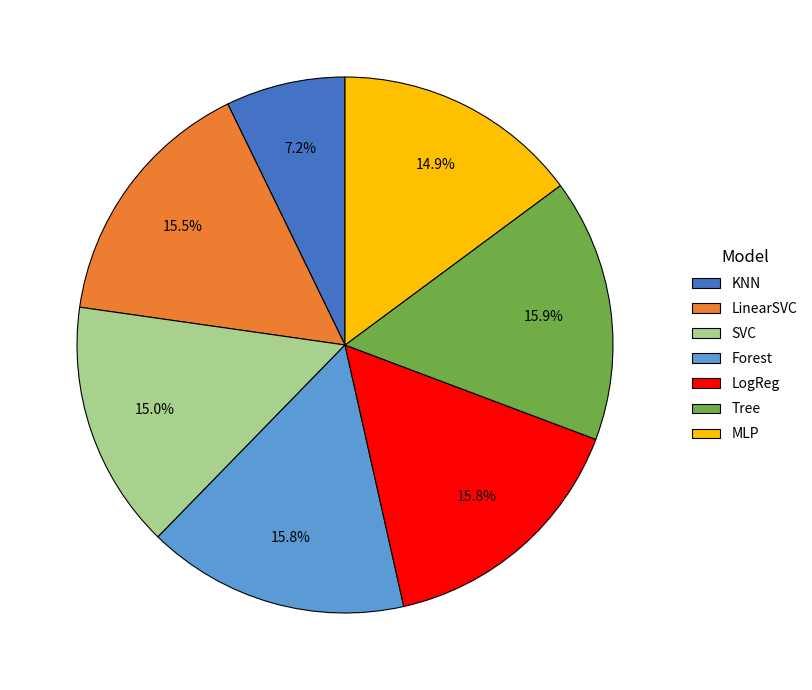

What percentage is NOT represented by LinearSVC?

84.5%